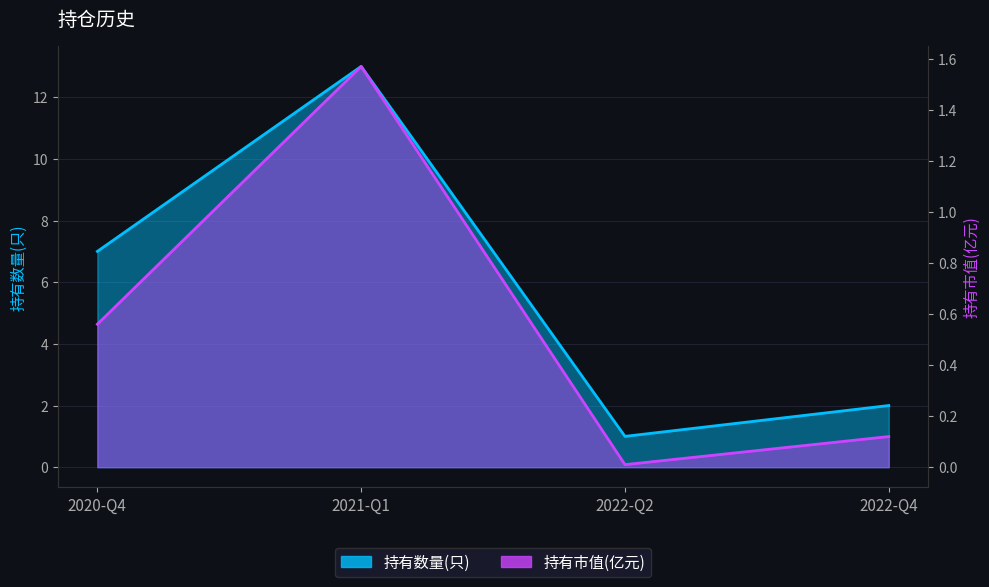

Where is the first local minimum for 持有市值(亿元)?

2022-Q2